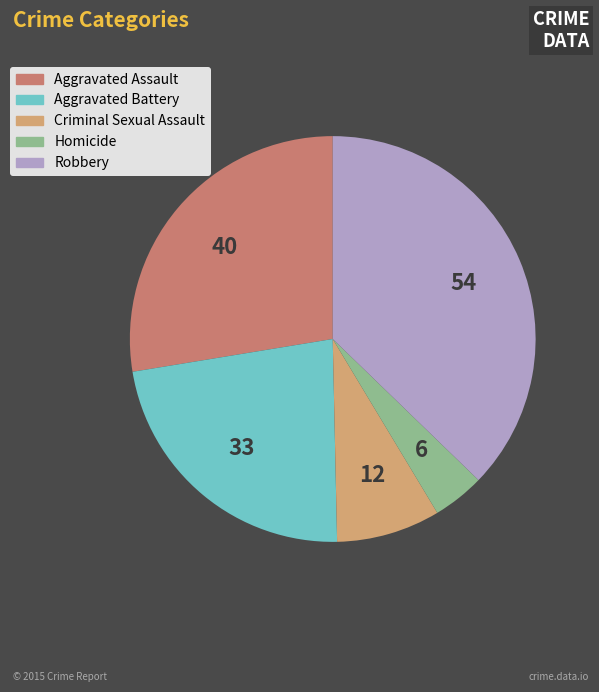

Which category has the biggest portion of the pie?

Robbery